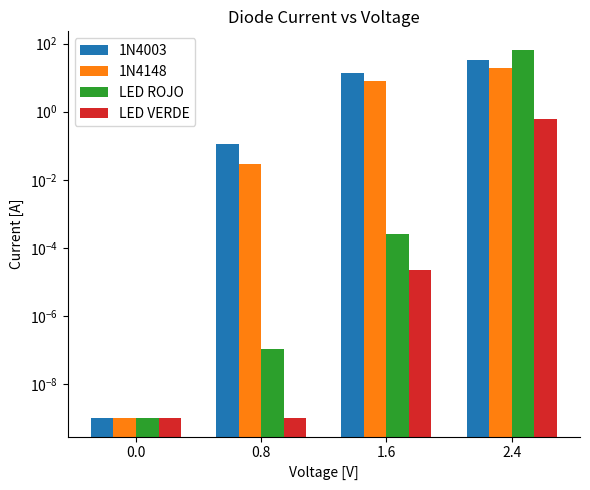

At which label does 1N4003 first exceed 13?

1.6